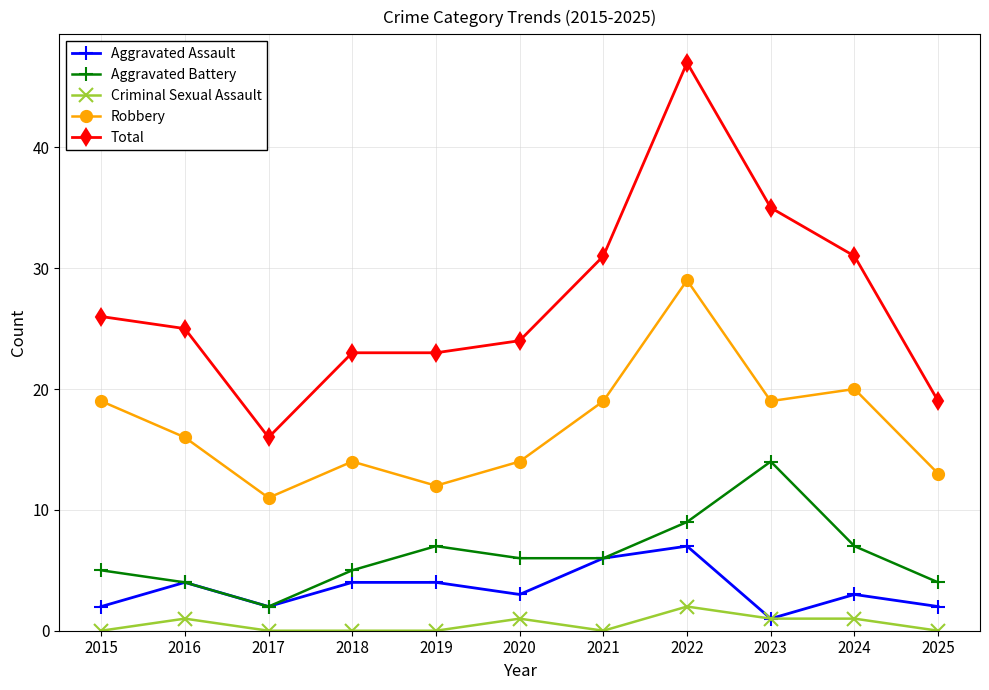

Does the chart have visible grid lines?

Yes